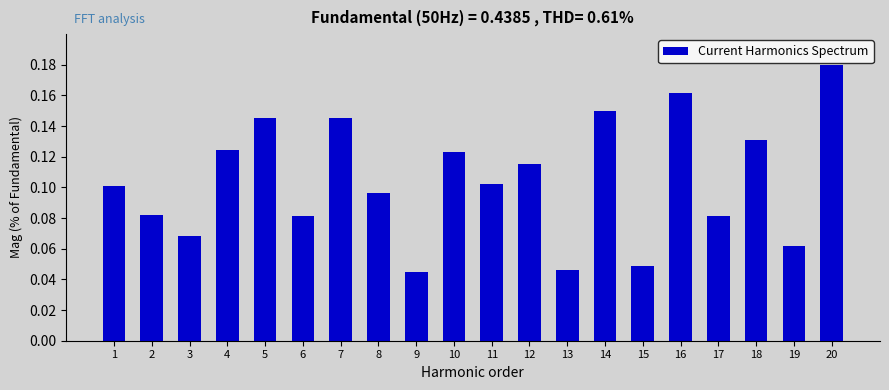

What is the sum of the values at 12 and 14?

0.3